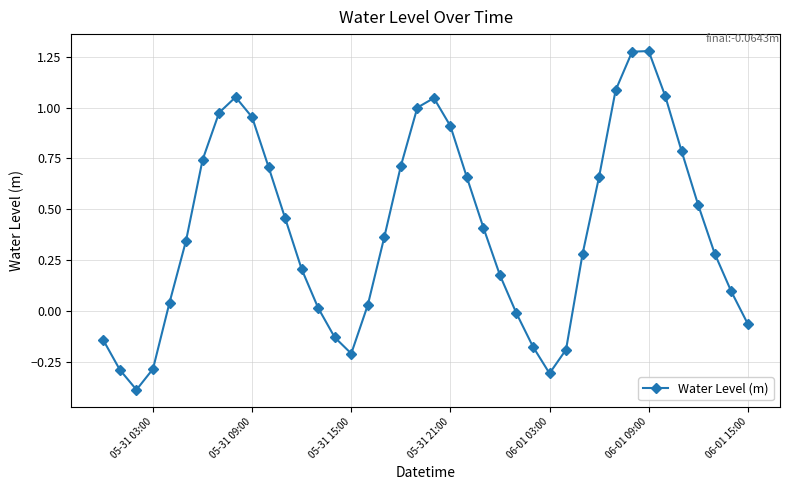

How many points are lower than both their immediate neighbors (excluding endpoints)?

3